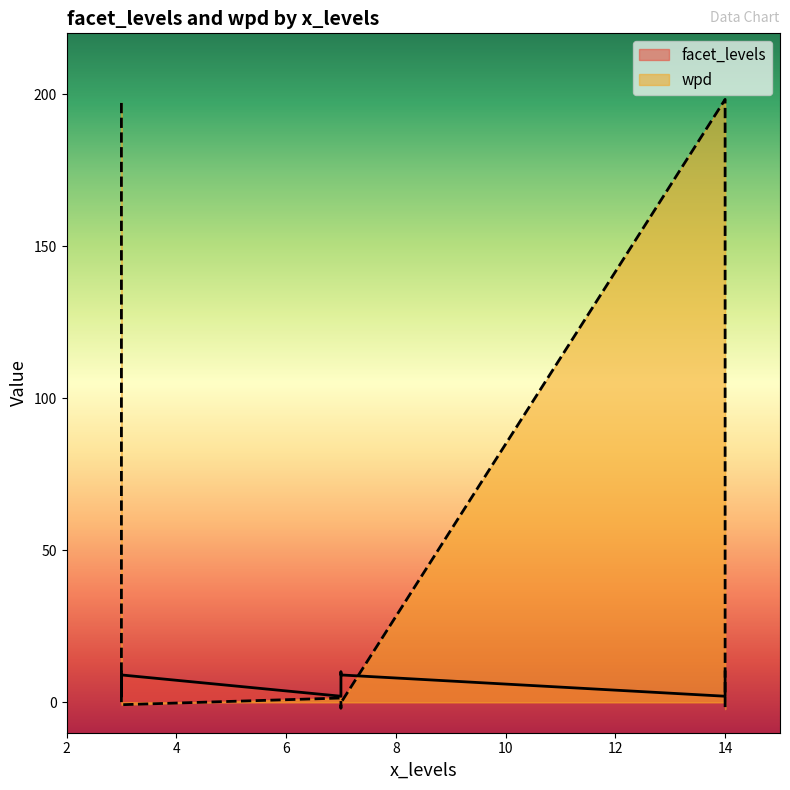

Reading left to right, list all the values displayed in this chart.

facet_levels: 2.0	10.0	2.0	2.0	9.0	9.0	9.0	10.0	10.0
wpd: 198.3	197.1	1.4	0.0	-0.1	-0.8	-1.7	-1.9	-2.2